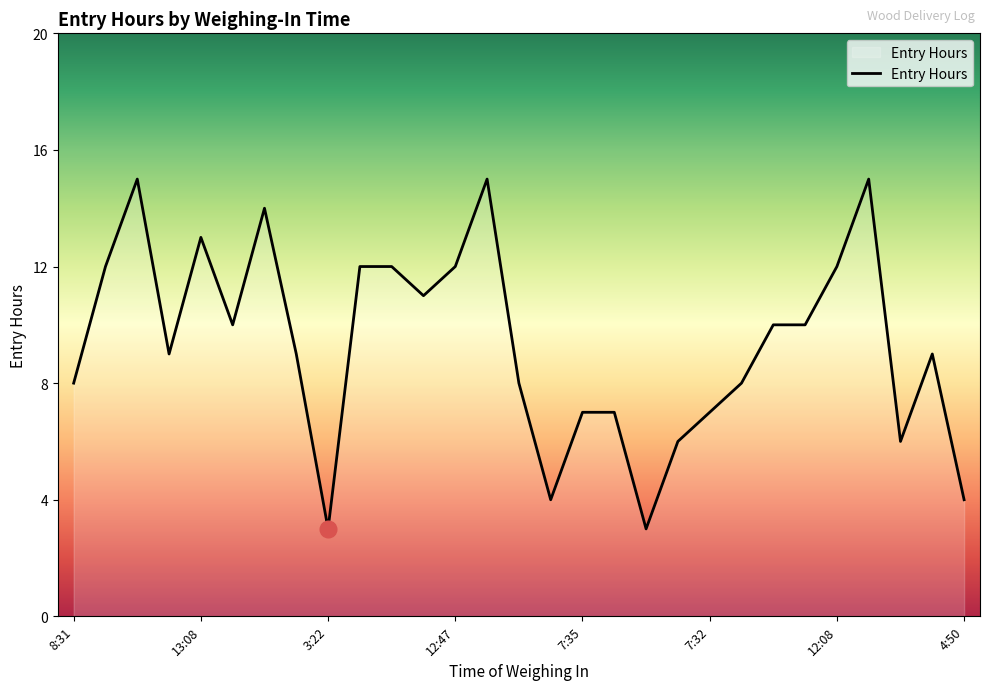

What is the minimum value shown in the chart?

3